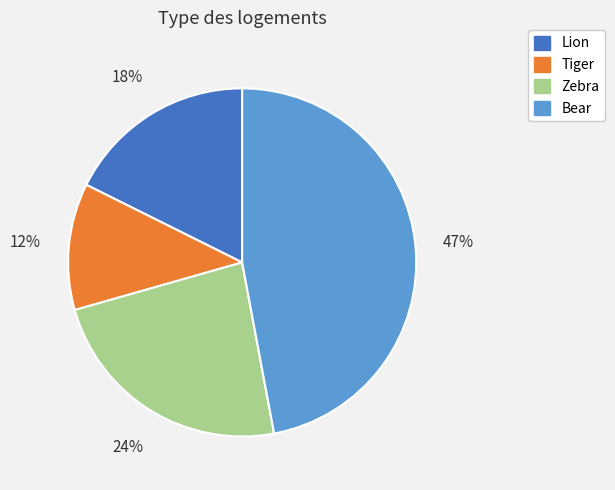

To the nearest percent, what is the average slice percentage?

25%